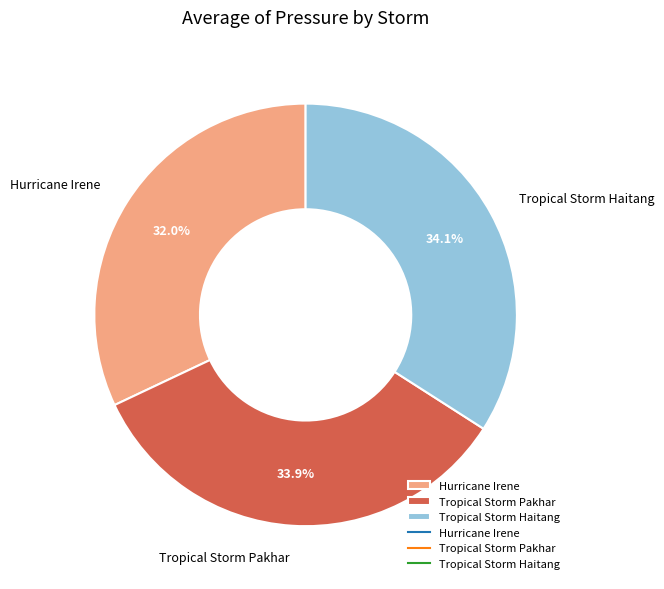

To the nearest percent, what portion does Hurricane Irene represent?

32%